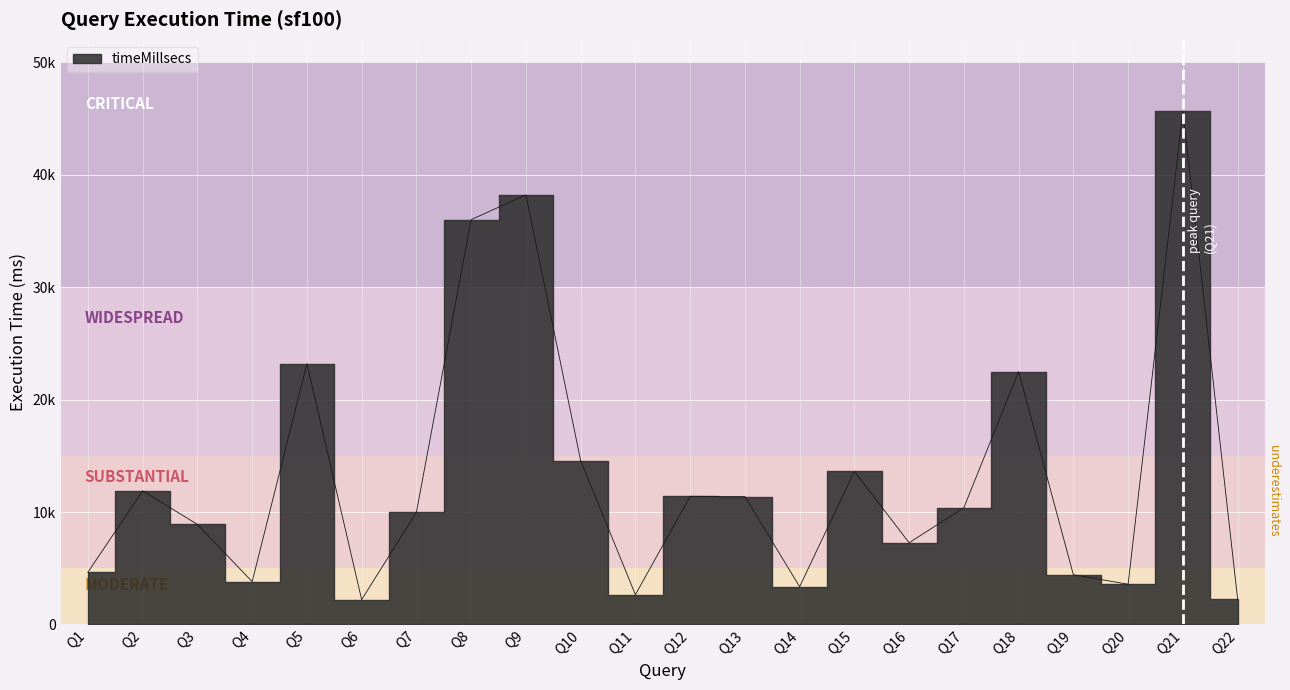

Count the number of categories in the chart.

22